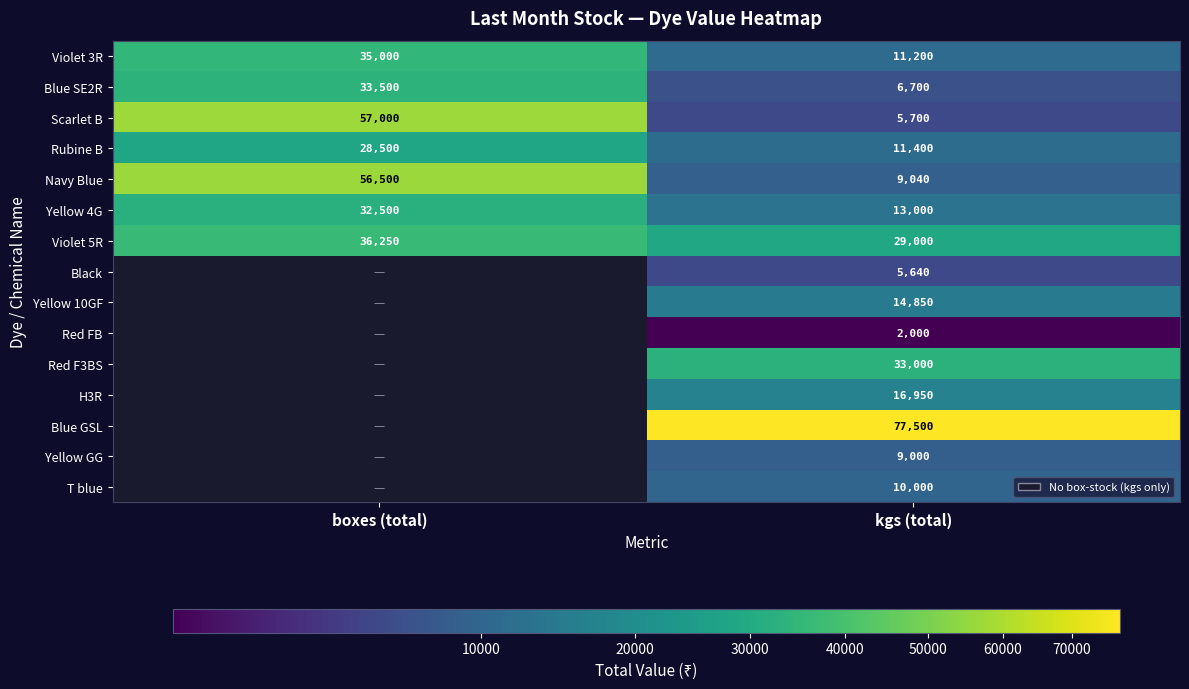

At kgs (total), list the series in order from largest to smallest.

Blue GSL, Red F3BS, Violet 5R, H3R, Yellow 10GF, Yellow 4G, Rubine B, Violet 3R, T blue, Navy Blue, Yellow GG, Blue SE2R, Scarlet B, Black, Red FB